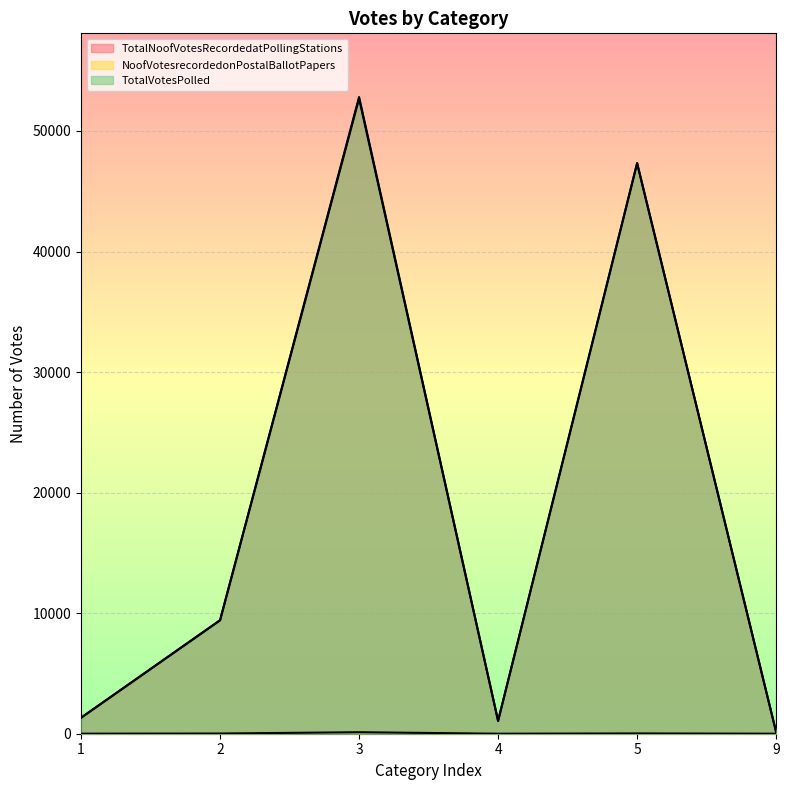

At which category does TotalNoofVotesRecordedatPollingStations reach its first local valley?

4